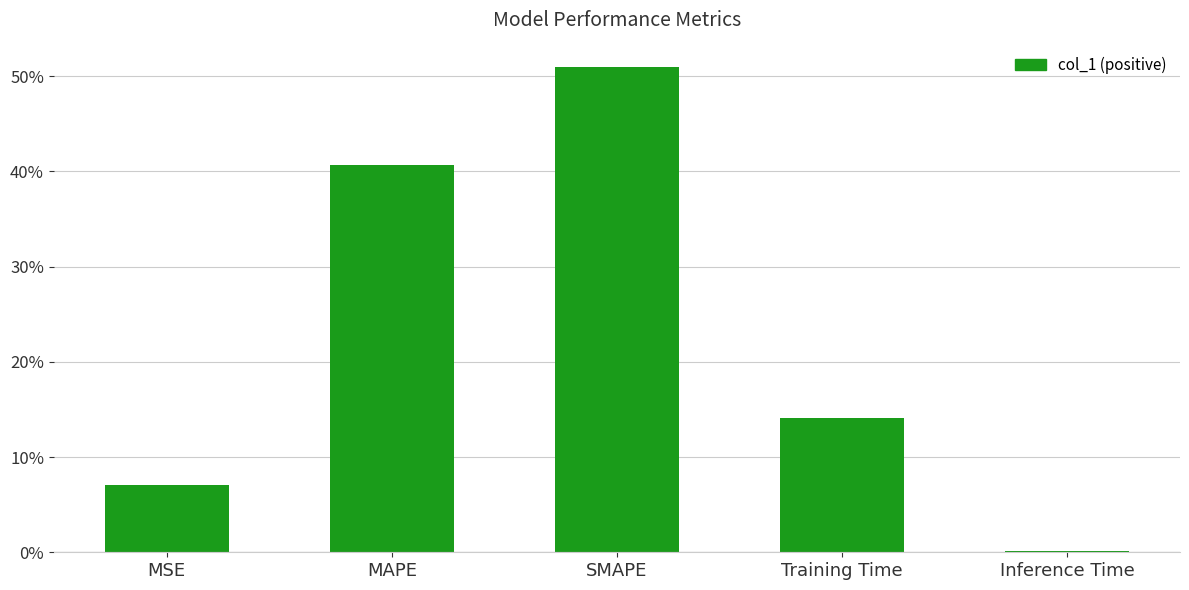

Reading left to right, list all the values displayed in this chart.

0.1	0.4	0.5	0.1	0.0